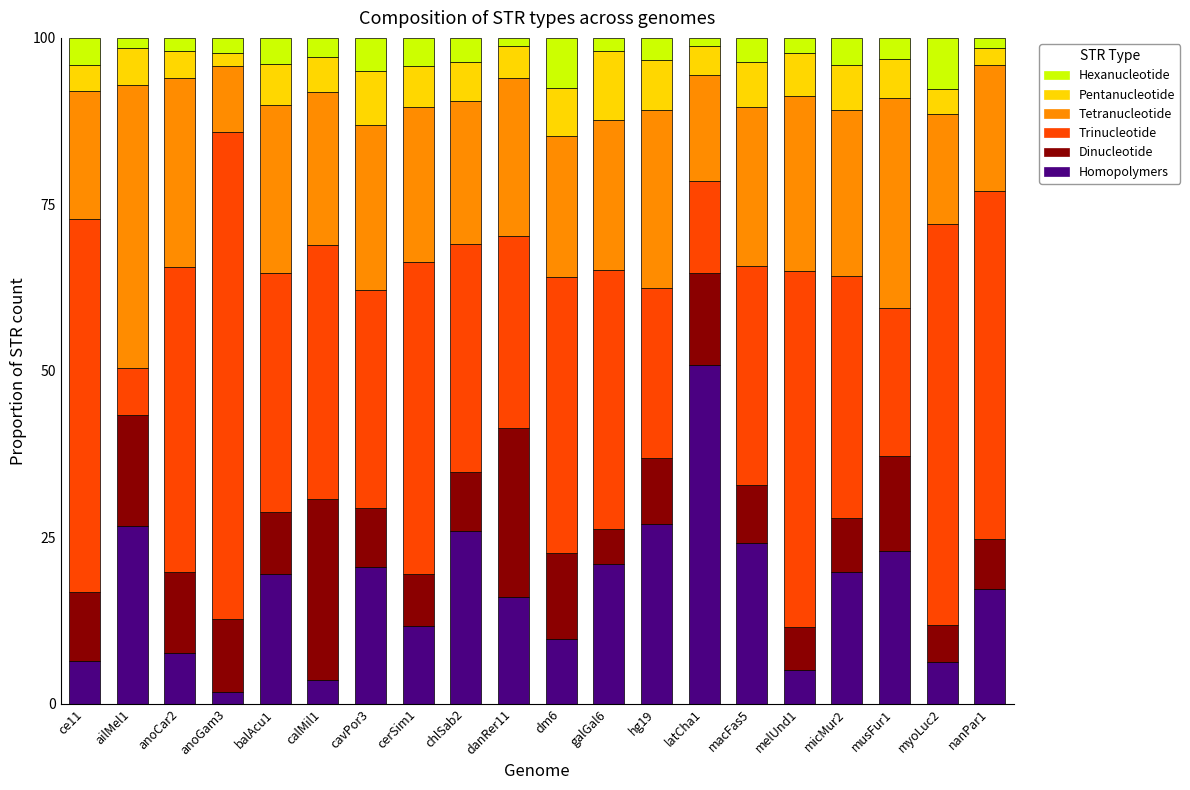

Is it true that Homopolymers equals 21.0 at galGal6?

True